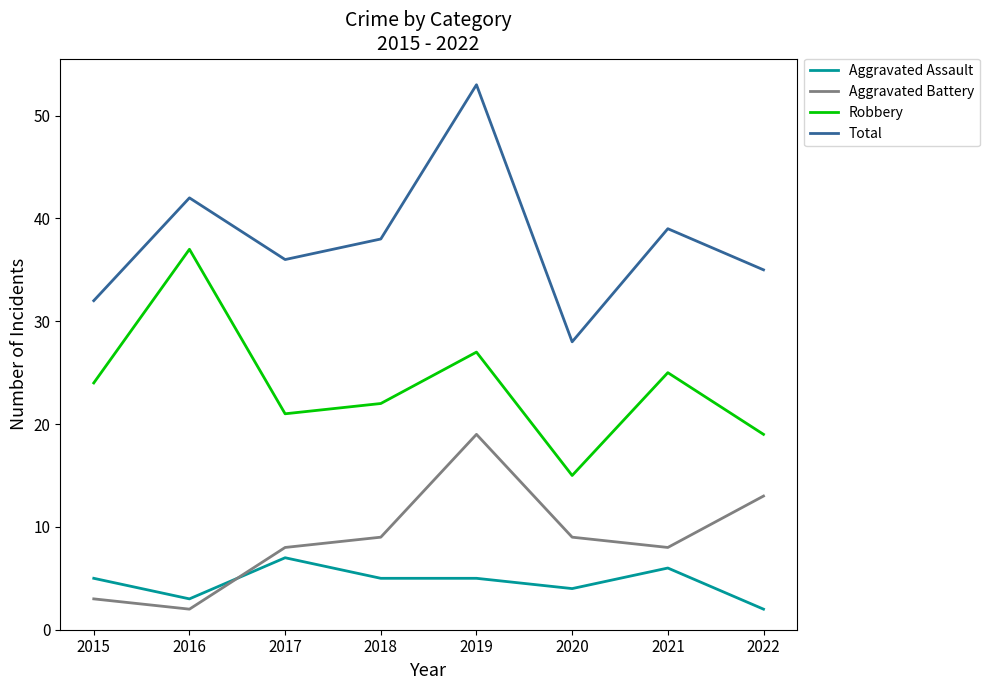

Reading right to left, extract all data points from this chart.

Aggravated Assault: 2022=2	2021=6	2020=4	2019=5	2018=5	2017=7	2016=3	2015=5
Aggravated Battery: 2022=13	2021=8	2020=9	2019=19	2018=9	2017=8	2016=2	2015=3
Robbery: 2022=19	2021=25	2020=15	2019=27	2018=22	2017=21	2016=37	2015=24
Total: 2022=35	2021=39	2020=28	2019=53	2018=38	2017=36	2016=42	2015=32